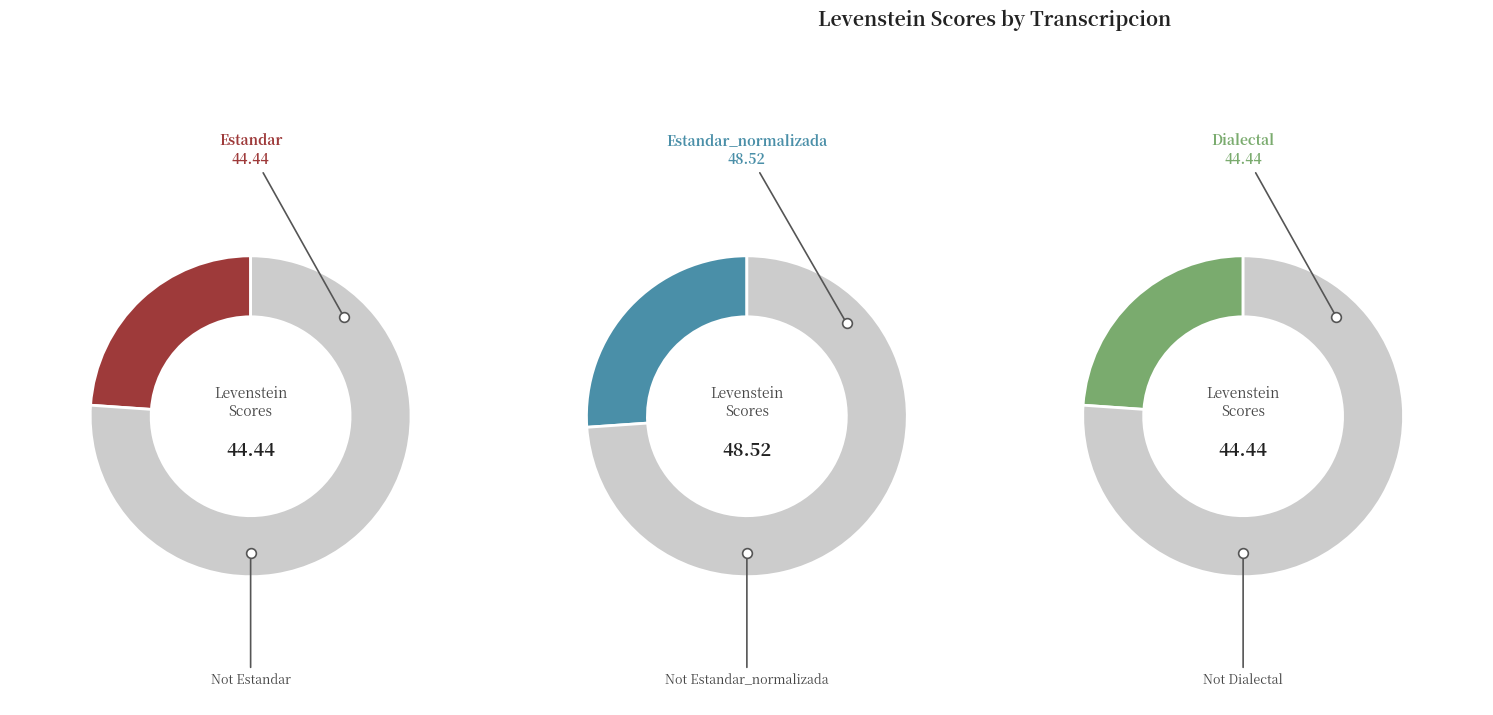

Does Dialectal represent more than half of the total?

No